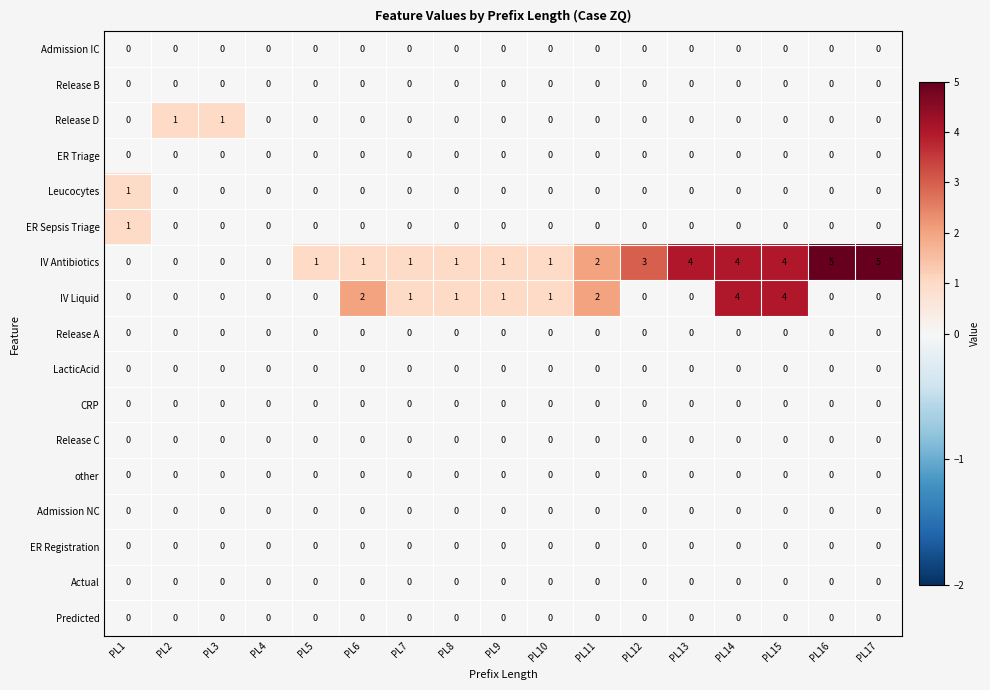

The value of ER Sepsis Triage at PL5 is -1. True or false?

False